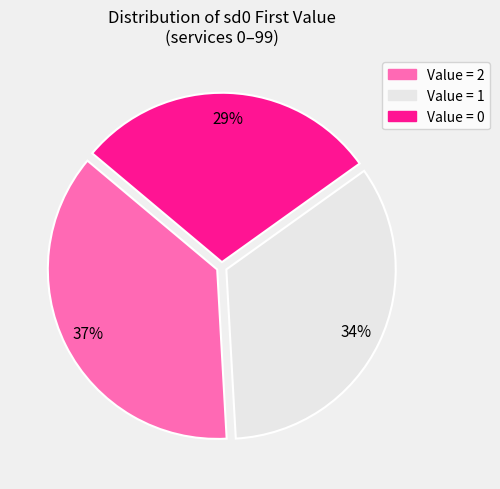

Does any single category account for the majority?

No